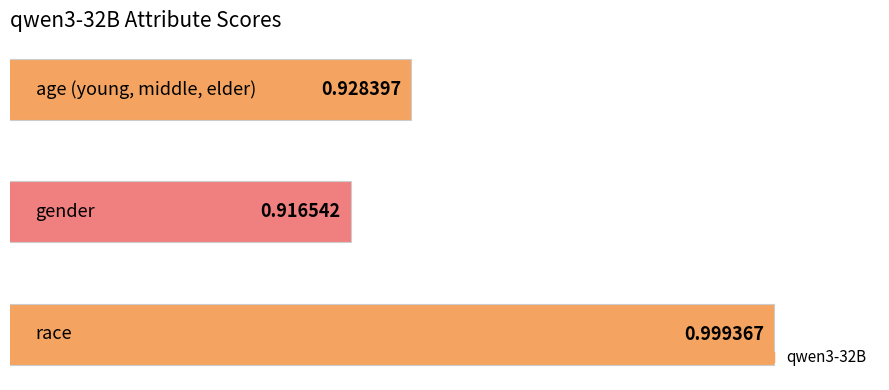

What is the label of the 1st bar from the left?

age (young, middle, elder)